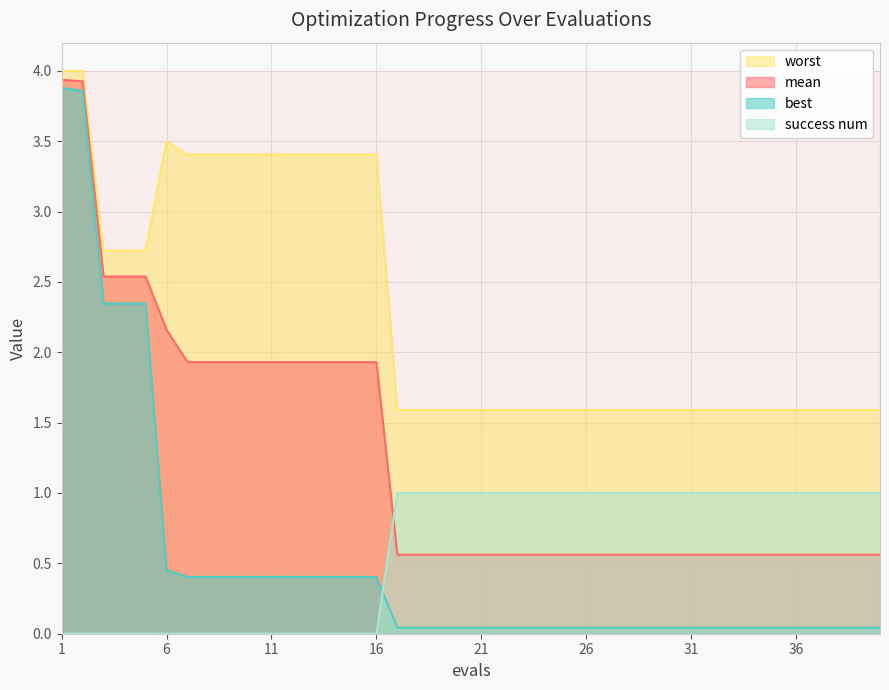

Reading left to right, transcribe all the data shown in this chart.

mean: 1=3.9	2=3.9	3=2.5	4=2.5	5=2.5	6=2.2	7=1.9	8=1.9	9=1.9	10=1.9	11=1.9	12=1.9	13=1.9	14=1.9	15=1.9	16=1.9	17=0.6	18=0.6	19=0.6	20=0.6	21=0.6	22=0.6	23=0.6	24=0.6	25=0.6	26=0.6	27=0.6	28=0.6	29=0.6	30=0.6	31=0.6	32=0.6	33=0.6	34=0.6	35=0.6	36=0.6	37=0.6	38=0.6	39=0.6	40=0.6
best: 1=3.9	2=3.9	3=2.3	4=2.3	5=2.3	6=0.5	7=0.4	8=0.4	9=0.4	10=0.4	11=0.4	12=0.4	13=0.4	14=0.4	15=0.4	16=0.4	17=0.0	18=0.0	19=0.0	20=0.0	21=0.0	22=0.0	23=0.0	24=0.0	25=0.0	26=0.0	27=0.0	28=0.0	29=0.0	30=0.0	31=0.0	32=0.0	33=0.0	34=0.0	35=0.0	36=0.0	37=0.0	38=0.0	39=0.0	40=0.0
worst: 1=4.0	2=4.0	3=2.7	4=2.7	5=2.7	6=3.5	7=3.4	8=3.4	9=3.4	10=3.4	11=3.4	12=3.4	13=3.4	14=3.4	15=3.4	16=3.4	17=1.6	18=1.6	19=1.6	20=1.6	21=1.6	22=1.6	23=1.6	24=1.6	25=1.6	26=1.6	27=1.6	28=1.6	29=1.6	30=1.6	31=1.6	32=1.6	33=1.6	34=1.6	35=1.6	36=1.6	37=1.6	38=1.6	39=1.6	40=1.6
success num: 1=0.0	2=0.0	3=0.0	4=0.0	5=0.0	6=0.0	7=0.0	8=0.0	9=0.0	10=0.0	11=0.0	12=0.0	13=0.0	14=0.0	15=0.0	16=0.0	17=1.0	18=1.0	19=1.0	20=1.0	21=1.0	22=1.0	23=1.0	24=1.0	25=1.0	26=1.0	27=1.0	28=1.0	29=1.0	30=1.0	31=1.0	32=1.0	33=1.0	34=1.0	35=1.0	36=1.0	37=1.0	38=1.0	39=1.0	40=1.0